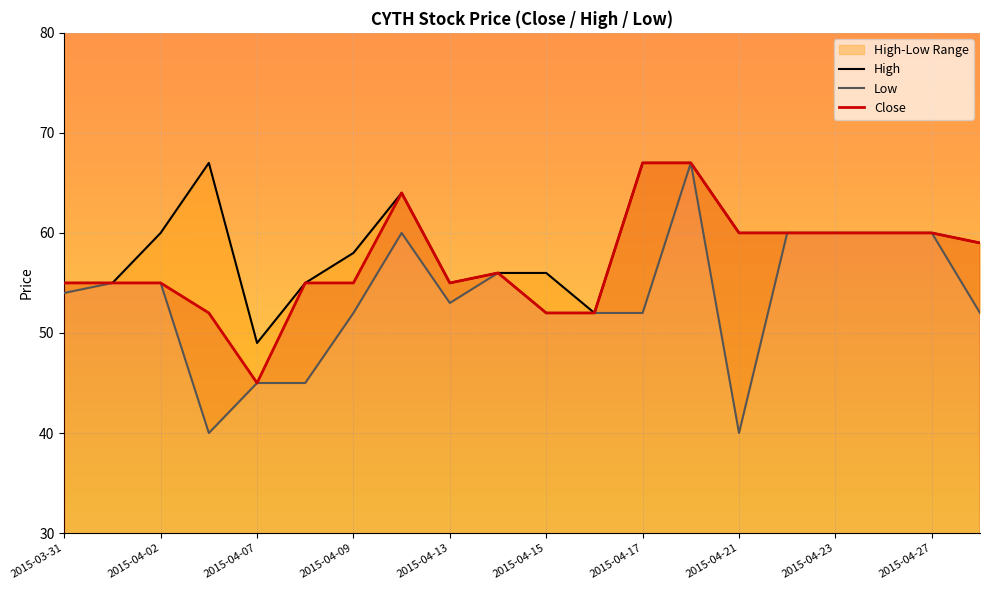

What position from the left is 15?

16